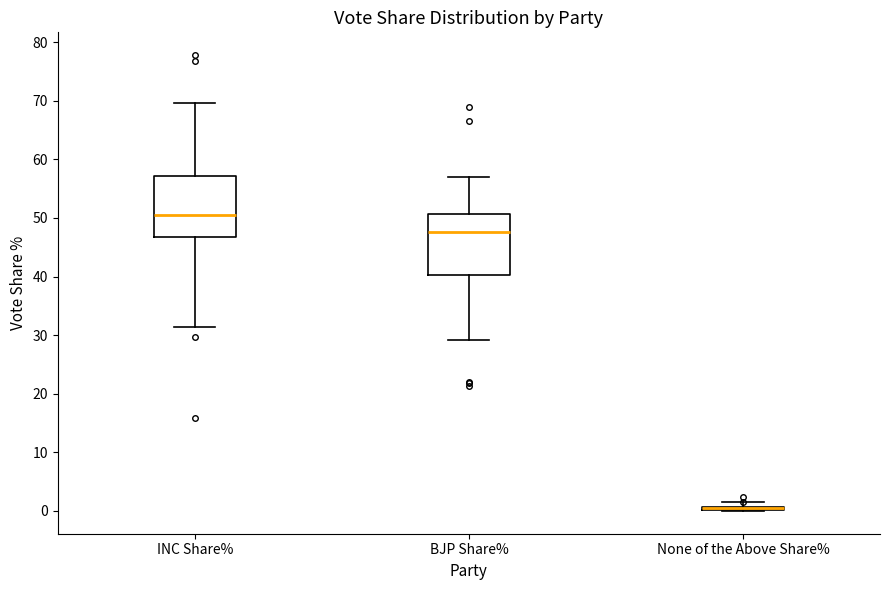

Where does the median line of the box for INC Share% sit on the y-axis? The values are not printed on the chart, so give them approximately, as read against the axis.

51